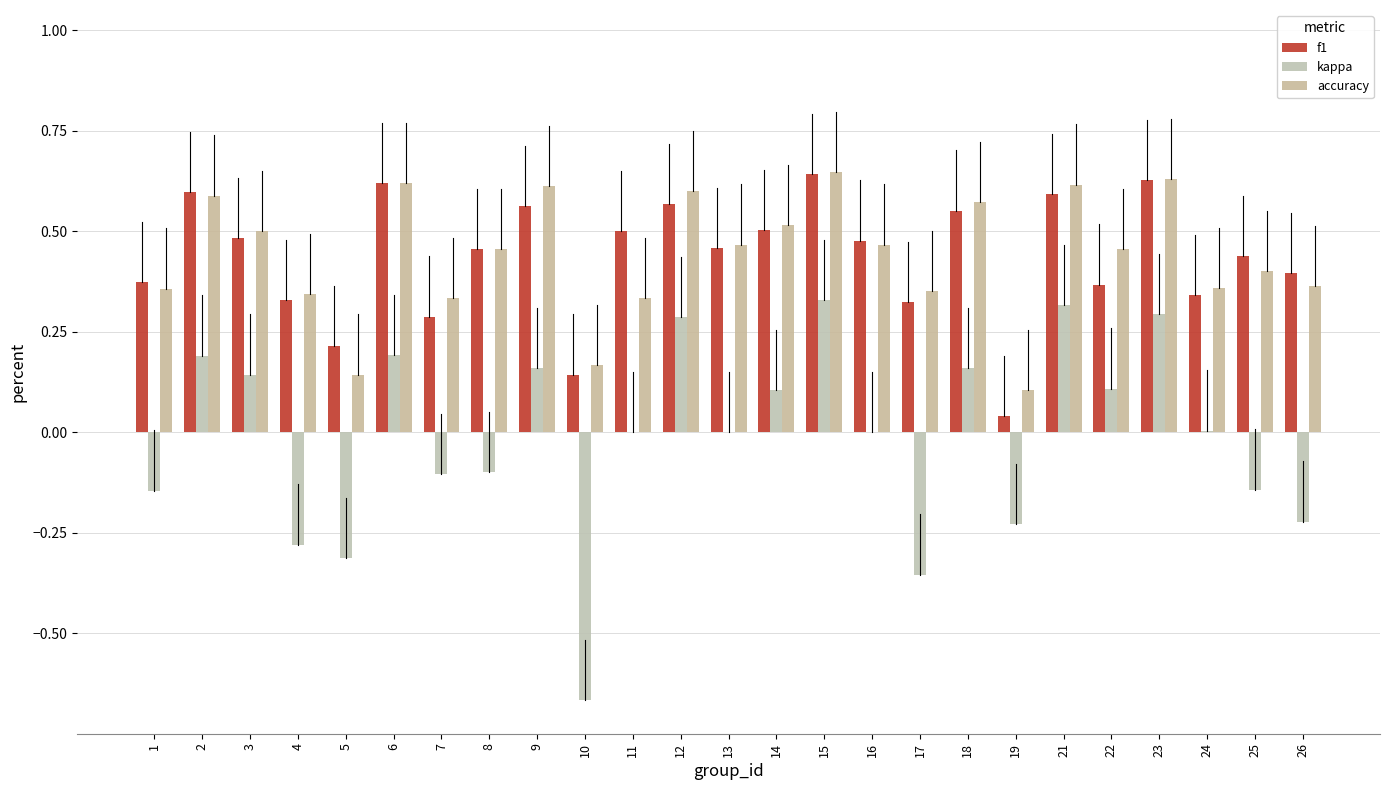

At which label does f1 reach its peak?

15